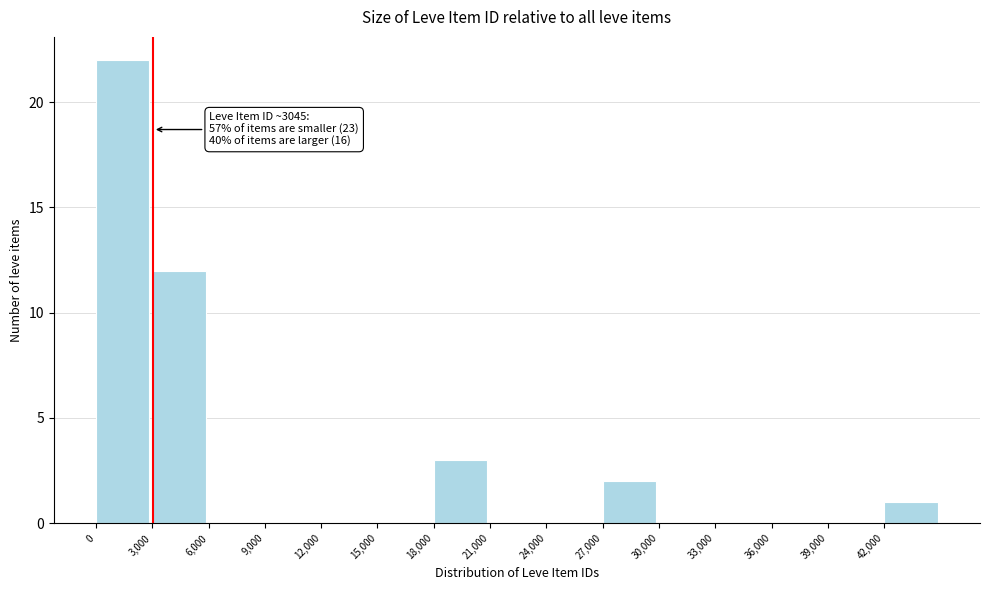

Over which range of the x-axis is the bar tallest?

0 to 3000